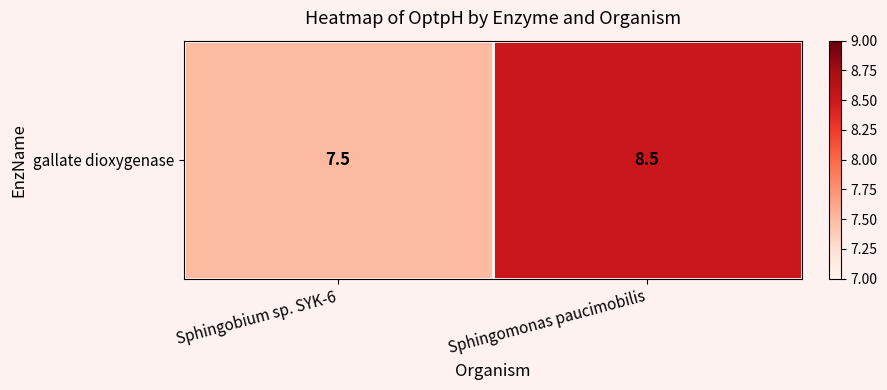

Reading left to right, extract all data points from this chart.

Sphingobium sp. SYK-6=7.5	Sphingomonas paucimobilis=8.5